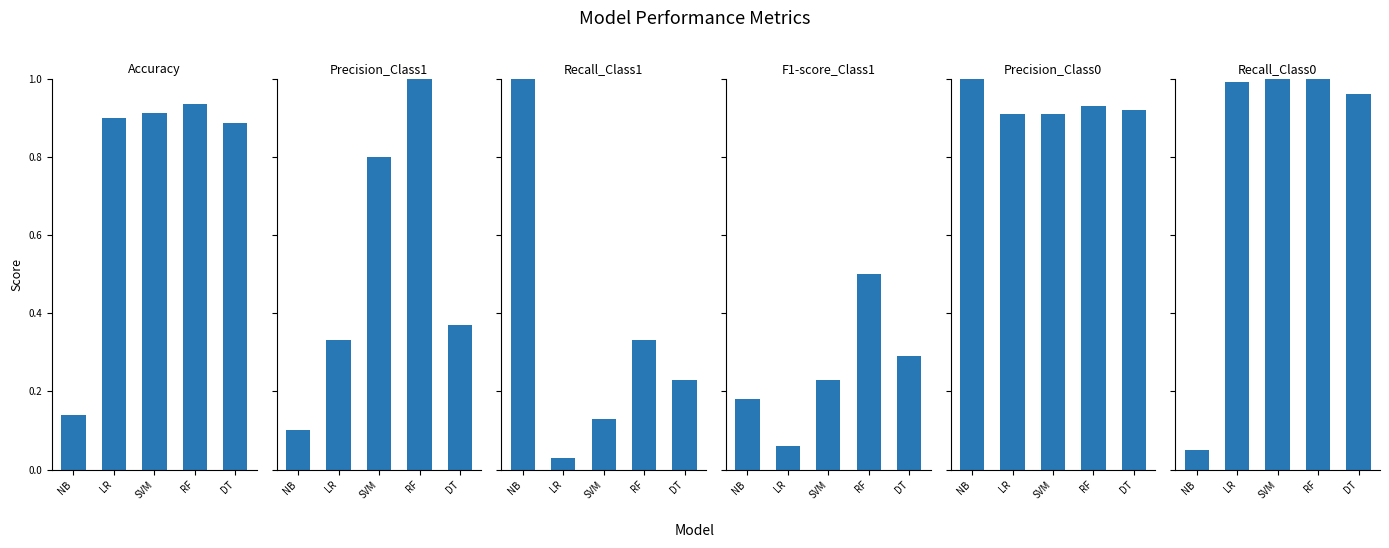

What is the label of the 4th bar from the right?

LR